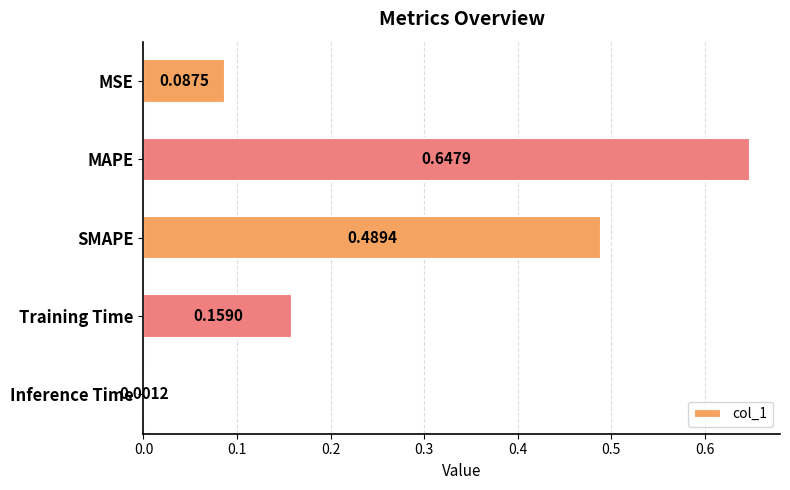

Which has a higher value, Training Time or Inference Time?

Training Time